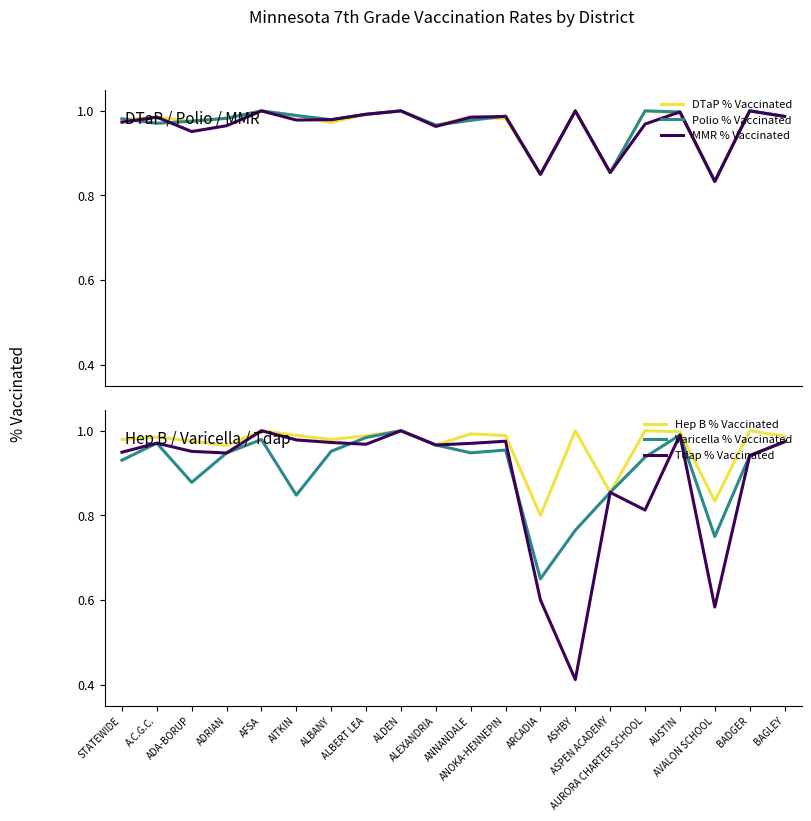

True or false: MMR % Vaccinated has more than 0 interior local peaks.

True